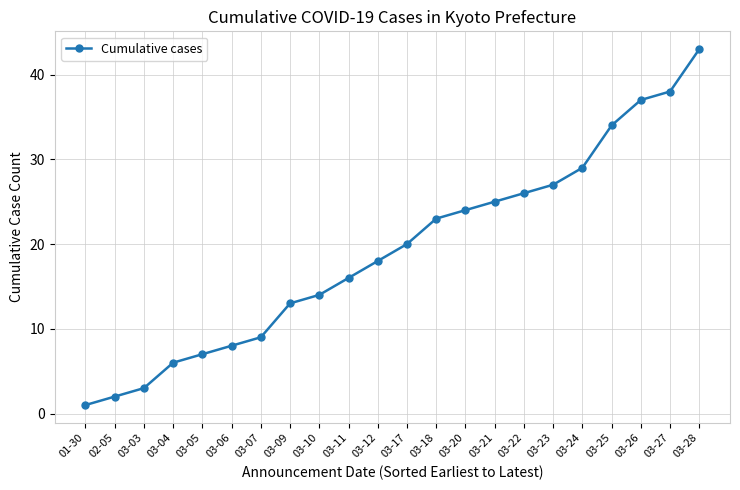

Is it true that the value at 03-11 is 16?

True